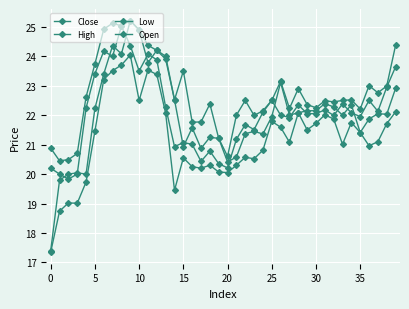

How many categories are shown in the chart?

40